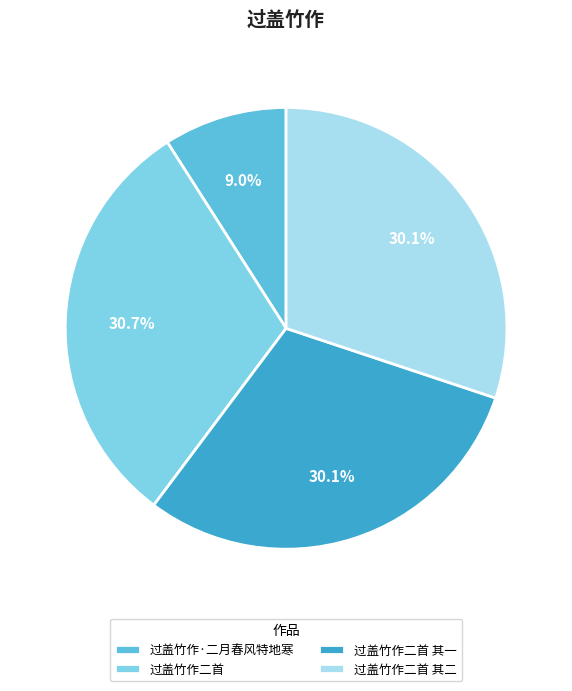

To the nearest percent, what is the average slice percentage?

25%